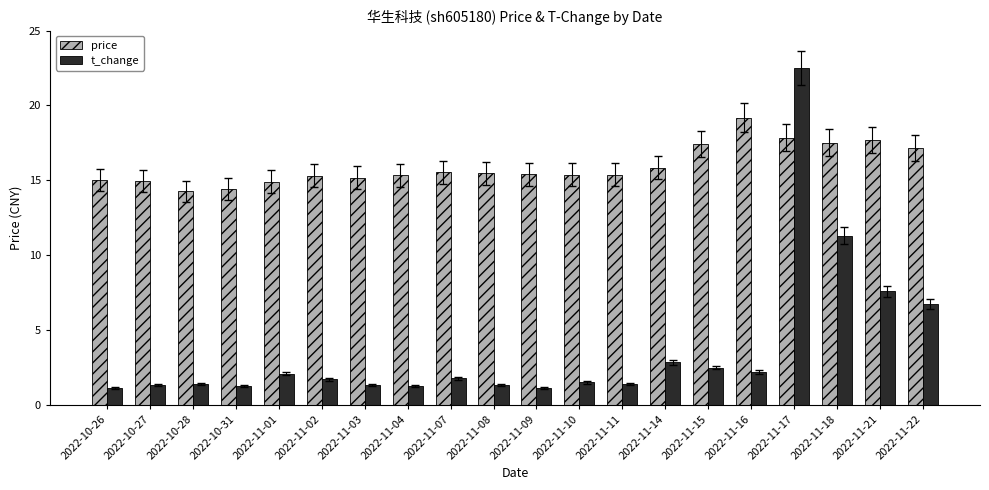

Is it true that price equals 19.2 at 2022-11-16?

True